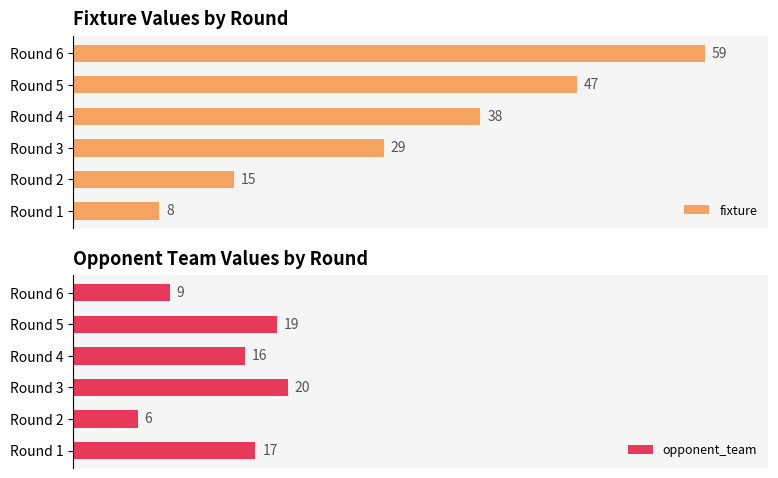

At which label is fixture closest to 33?

Round 3